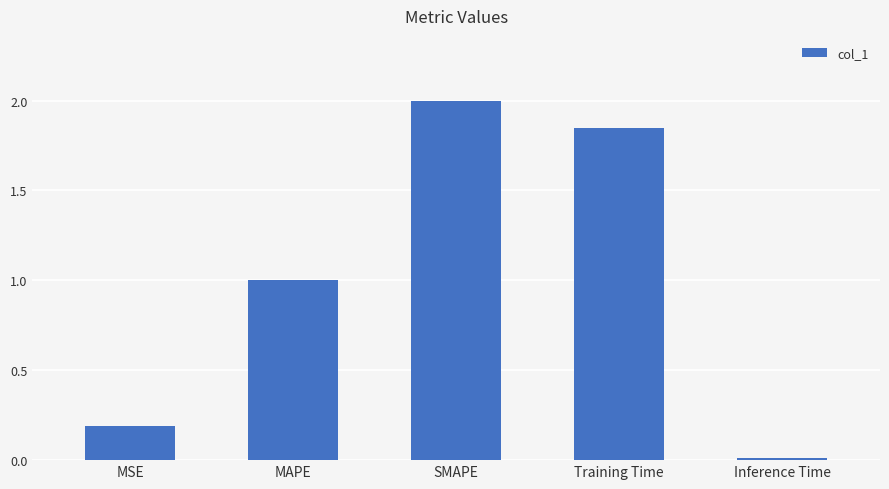

True or false: the data shows 0.6 at MAPE.

False